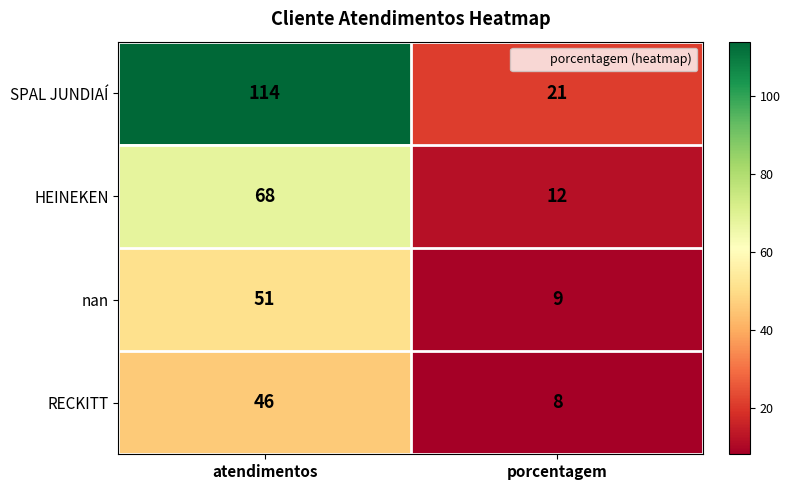

List the labels in order of RECKITT value, largest first.

atendimentos, porcentagem